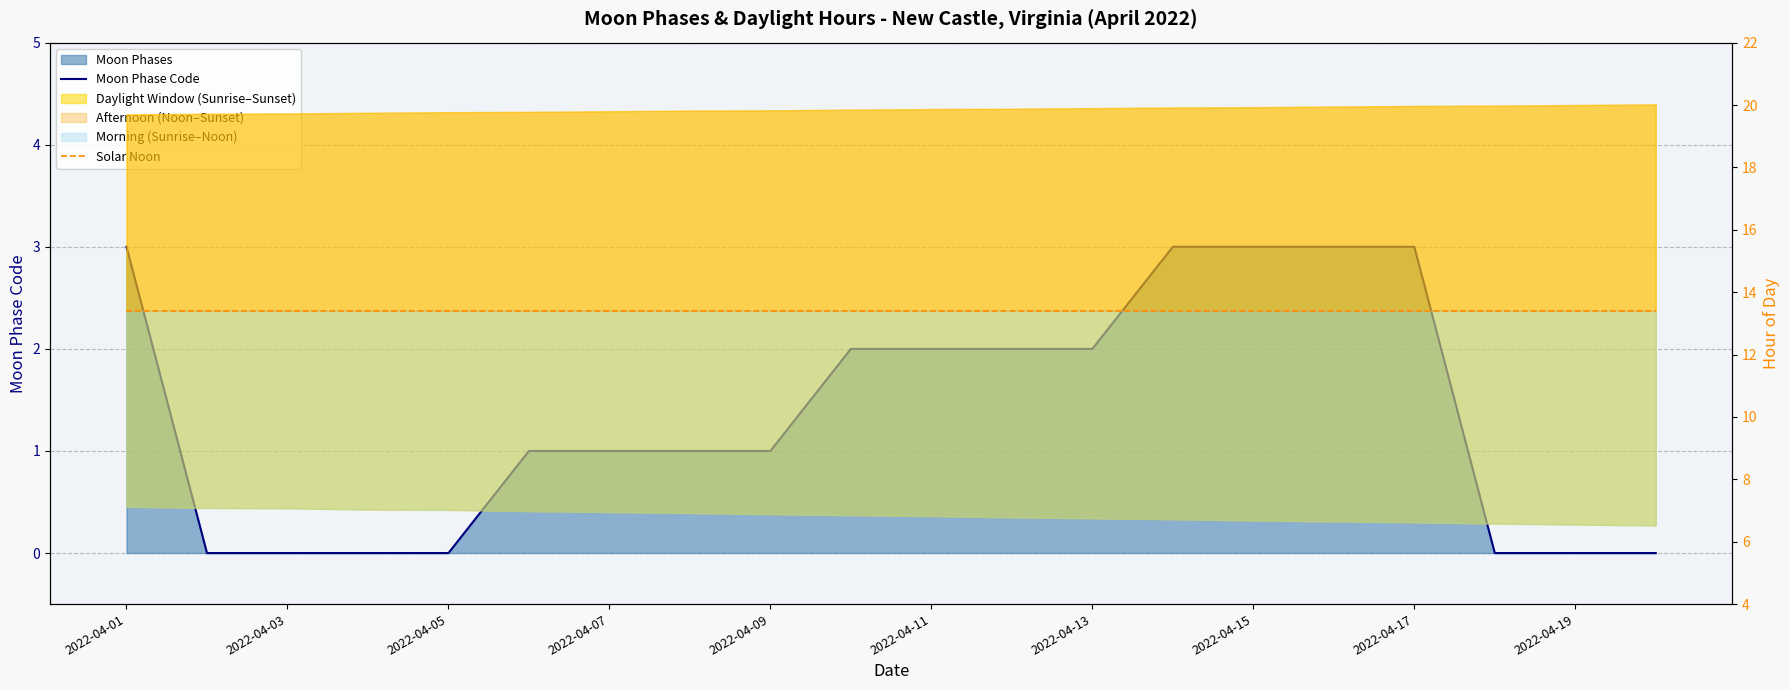

What is the sum of the Solar Noon values at 2022-04-15 and 2022-04-19?

26.8